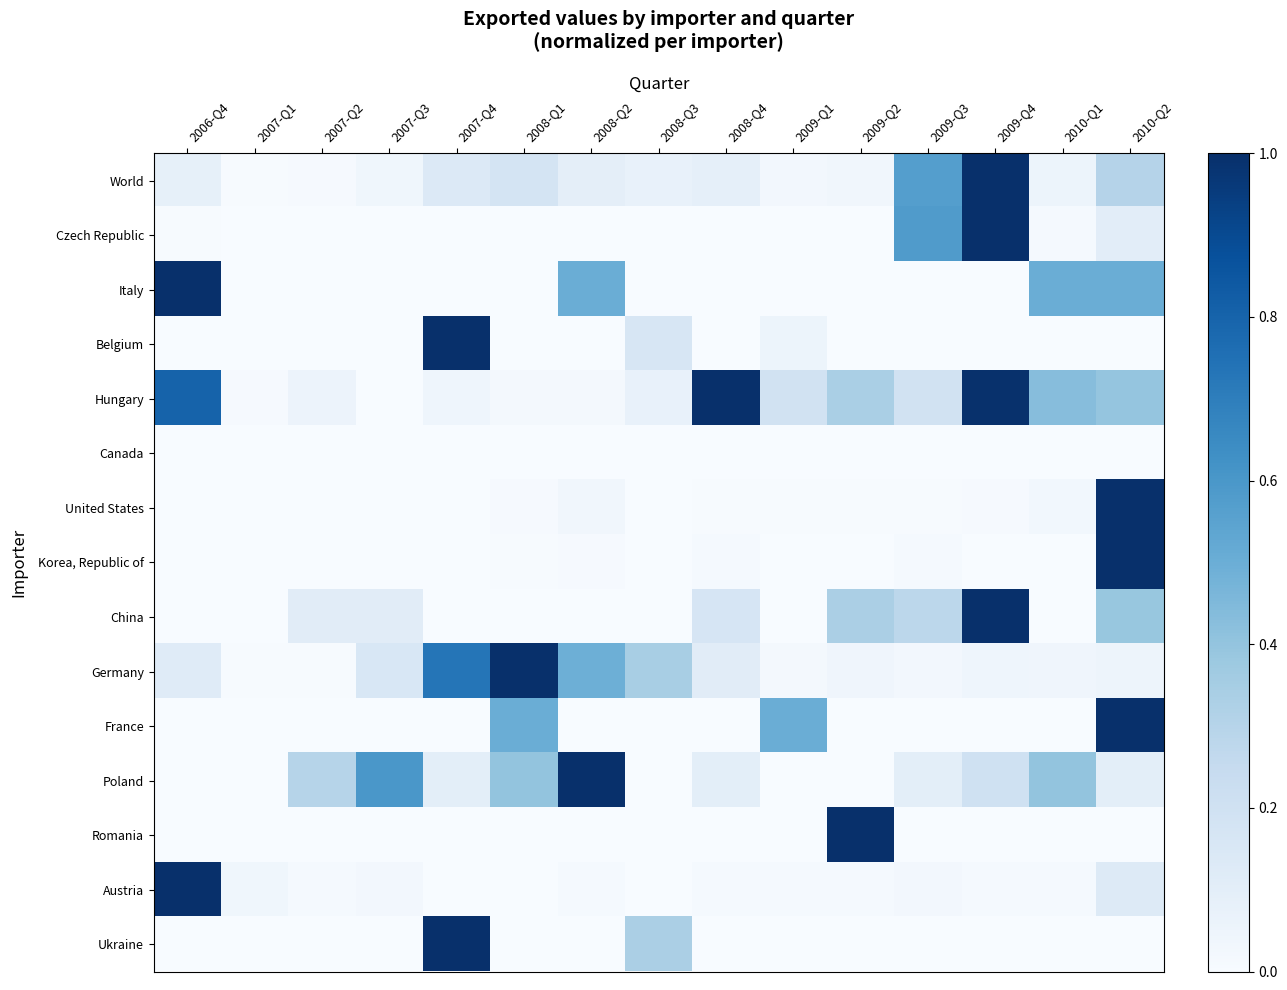

Reading left to right, transcribe all the data shown in this chart.

World: 2006-Q4=0.1	2007-Q1=0.0	2007-Q2=0.0	2007-Q3=0.0	2007-Q4=0.1	2008-Q1=0.2	2008-Q2=0.1	2008-Q3=0.1	2008-Q4=0.1	2009-Q1=0.0	2009-Q2=0.0	2009-Q3=0.6	2009-Q4=1.0	2010-Q1=0.1	2010-Q2=0.3
Czech Republic: 2006-Q4=0.0	2007-Q1=0.0	2007-Q2=0.0	2007-Q3=0.0	2007-Q4=0.0	2008-Q1=0.0	2008-Q2=0.0	2008-Q3=0.0	2008-Q4=0.0	2009-Q1=0.0	2009-Q2=0.0	2009-Q3=0.6	2009-Q4=1.0	2010-Q1=0.0	2010-Q2=0.1
Italy: 2006-Q4=1.0	2007-Q1=0.0	2007-Q2=0.0	2007-Q3=0.0	2007-Q4=0.0	2008-Q1=0.0	2008-Q2=0.5	2008-Q3=0.0	2008-Q4=0.0	2009-Q1=0.0	2009-Q2=0.0	2009-Q3=0.0	2009-Q4=0.0	2010-Q1=0.5	2010-Q2=0.5
Belgium: 2006-Q4=0.0	2007-Q1=0.0	2007-Q2=0.0	2007-Q3=0.0	2007-Q4=1.0	2008-Q1=0.0	2008-Q2=0.0	2008-Q3=0.2	2008-Q4=0.0	2009-Q1=0.1	2009-Q2=0.0	2009-Q3=0.0	2009-Q4=0.0	2010-Q1=0.0	2010-Q2=0.0
Hungary: 2006-Q4=0.8	2007-Q1=0.0	2007-Q2=0.1	2007-Q3=0.0	2007-Q4=0.0	2008-Q1=0.0	2008-Q2=0.0	2008-Q3=0.1	2008-Q4=1.0	2009-Q1=0.2	2009-Q2=0.3	2009-Q3=0.2	2009-Q4=1.0	2010-Q1=0.4	2010-Q2=0.4
Canada: 2006-Q4=0.0	2007-Q1=0.0	2007-Q2=0.0	2007-Q3=0.0	2007-Q4=0.0	2008-Q1=0.0	2008-Q2=0.0	2008-Q3=0.0	2008-Q4=0.0	2009-Q1=0.0	2009-Q2=0.0	2009-Q3=0.0	2009-Q4=0.0	2010-Q1=0.0	2010-Q2=0.0
United States: 2006-Q4=0.0	2007-Q1=0.0	2007-Q2=0.0	2007-Q3=0.0	2007-Q4=0.0	2008-Q1=0.0	2008-Q2=0.0	2008-Q3=0.0	2008-Q4=0.0	2009-Q1=0.0	2009-Q2=0.0	2009-Q3=0.0	2009-Q4=0.0	2010-Q1=0.0	2010-Q2=1.0
Korea, Republic of: 2006-Q4=0.0	2007-Q1=0.0	2007-Q2=0.0	2007-Q3=0.0	2007-Q4=0.0	2008-Q1=0.0	2008-Q2=0.0	2008-Q3=0.0	2008-Q4=0.0	2009-Q1=0.0	2009-Q2=0.0	2009-Q3=0.0	2009-Q4=0.0	2010-Q1=0.0	2010-Q2=1.0
China: 2006-Q4=0.0	2007-Q1=0.0	2007-Q2=0.1	2007-Q3=0.1	2007-Q4=0.0	2008-Q1=0.0	2008-Q2=0.0	2008-Q3=0.0	2008-Q4=0.2	2009-Q1=0.0	2009-Q2=0.3	2009-Q3=0.3	2009-Q4=1.0	2010-Q1=0.0	2010-Q2=0.4
Germany: 2006-Q4=0.1	2007-Q1=0.0	2007-Q2=0.0	2007-Q3=0.2	2007-Q4=0.7	2008-Q1=1.0	2008-Q2=0.5	2008-Q3=0.3	2008-Q4=0.1	2009-Q1=0.0	2009-Q2=0.0	2009-Q3=0.0	2009-Q4=0.0	2010-Q1=0.0	2010-Q2=0.0
France: 2006-Q4=0.0	2007-Q1=0.0	2007-Q2=0.0	2007-Q3=0.0	2007-Q4=0.0	2008-Q1=0.5	2008-Q2=0.0	2008-Q3=0.0	2008-Q4=0.0	2009-Q1=0.5	2009-Q2=0.0	2009-Q3=0.0	2009-Q4=0.0	2010-Q1=0.0	2010-Q2=1.0
Poland: 2006-Q4=0.0	2007-Q1=0.0	2007-Q2=0.3	2007-Q3=0.6	2007-Q4=0.1	2008-Q1=0.4	2008-Q2=1.0	2008-Q3=0.0	2008-Q4=0.1	2009-Q1=0.0	2009-Q2=0.0	2009-Q3=0.1	2009-Q4=0.2	2010-Q1=0.4	2010-Q2=0.1
Romania: 2006-Q4=0.0	2007-Q1=0.0	2007-Q2=0.0	2007-Q3=0.0	2007-Q4=0.0	2008-Q1=0.0	2008-Q2=0.0	2008-Q3=0.0	2008-Q4=0.0	2009-Q1=0.0	2009-Q2=1.0	2009-Q3=0.0	2009-Q4=0.0	2010-Q1=0.0	2010-Q2=0.0
Austria: 2006-Q4=1.0	2007-Q1=0.0	2007-Q2=0.0	2007-Q3=0.0	2007-Q4=0.0	2008-Q1=0.0	2008-Q2=0.0	2008-Q3=0.0	2008-Q4=0.0	2009-Q1=0.0	2009-Q2=0.0	2009-Q3=0.0	2009-Q4=0.0	2010-Q1=0.0	2010-Q2=0.1
Ukraine: 2006-Q4=0.0	2007-Q1=0.0	2007-Q2=0.0	2007-Q3=0.0	2007-Q4=1.0	2008-Q1=0.0	2008-Q2=0.0	2008-Q3=0.3	2008-Q4=0.0	2009-Q1=0.0	2009-Q2=0.0	2009-Q3=0.0	2009-Q4=0.0	2010-Q1=0.0	2010-Q2=0.0